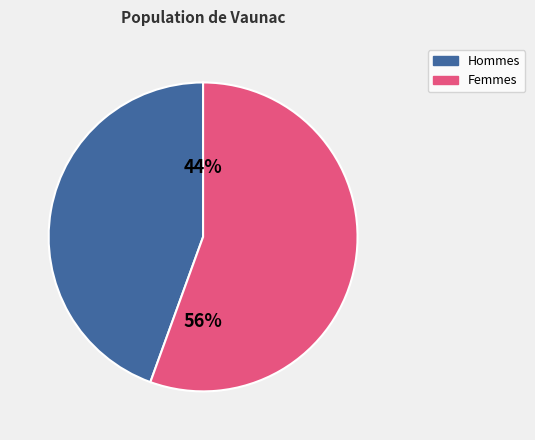

To the nearest percent, what is the average slice percentage?

50%